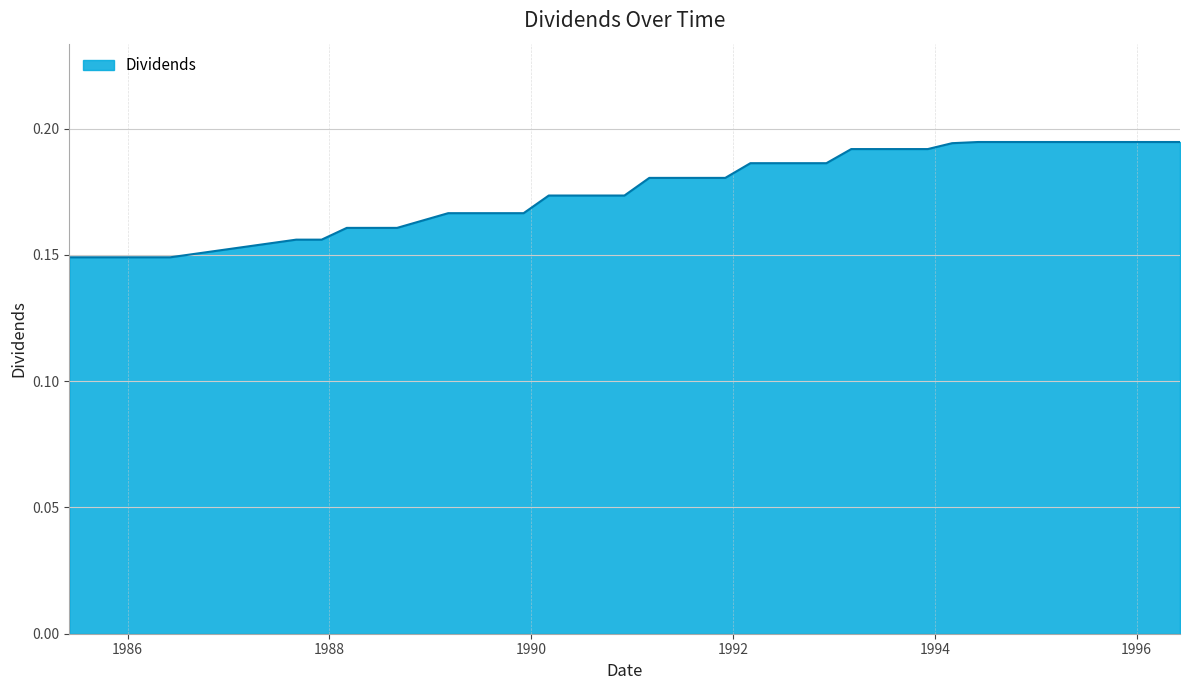

What is the minimum value shown in the chart?

0.1